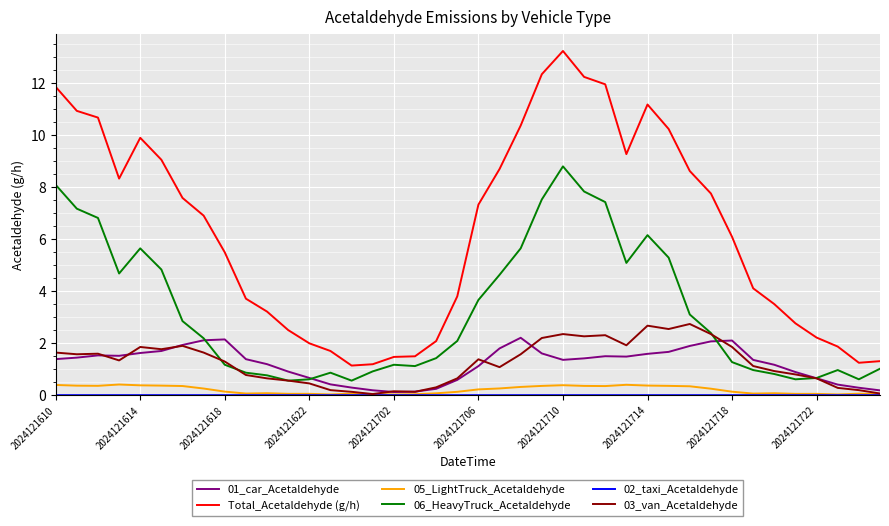

True or false: 05_LightTruck_Acetaldehyde and 06_HeavyTruck_Acetaldehyde intersect in this chart.

False